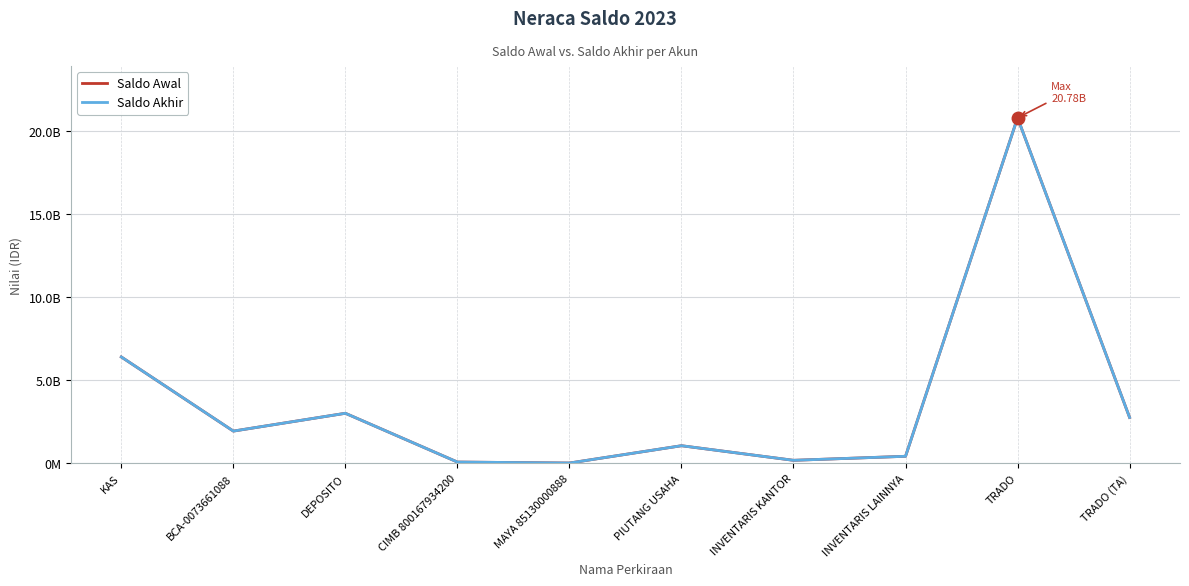

Is it true that Saldo Akhir equals 6368362.3 at MAYA 85130000888?

True